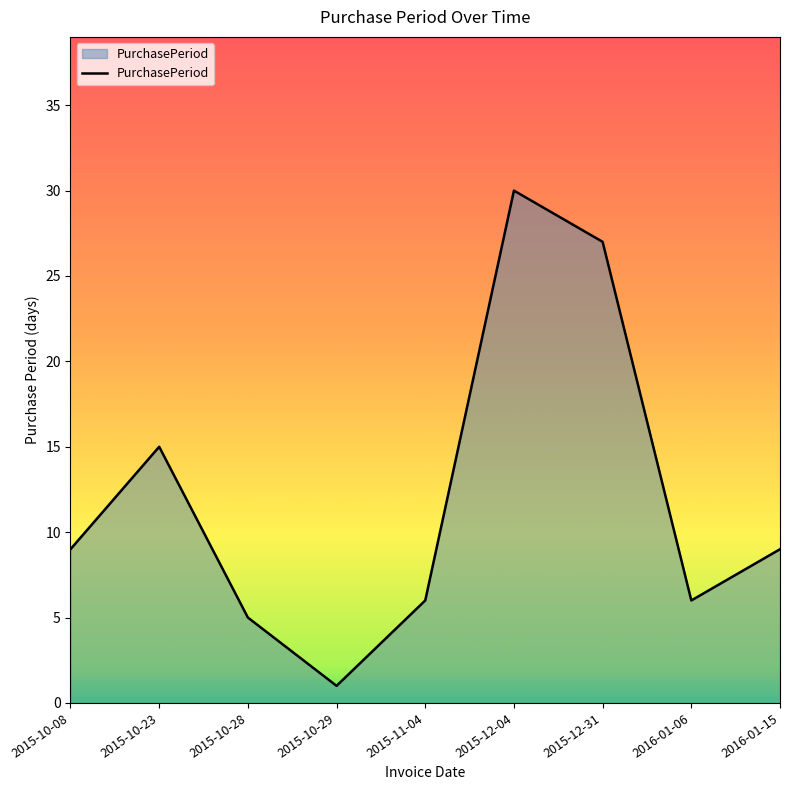

Which category has the highest value across all series?

2015-12-04